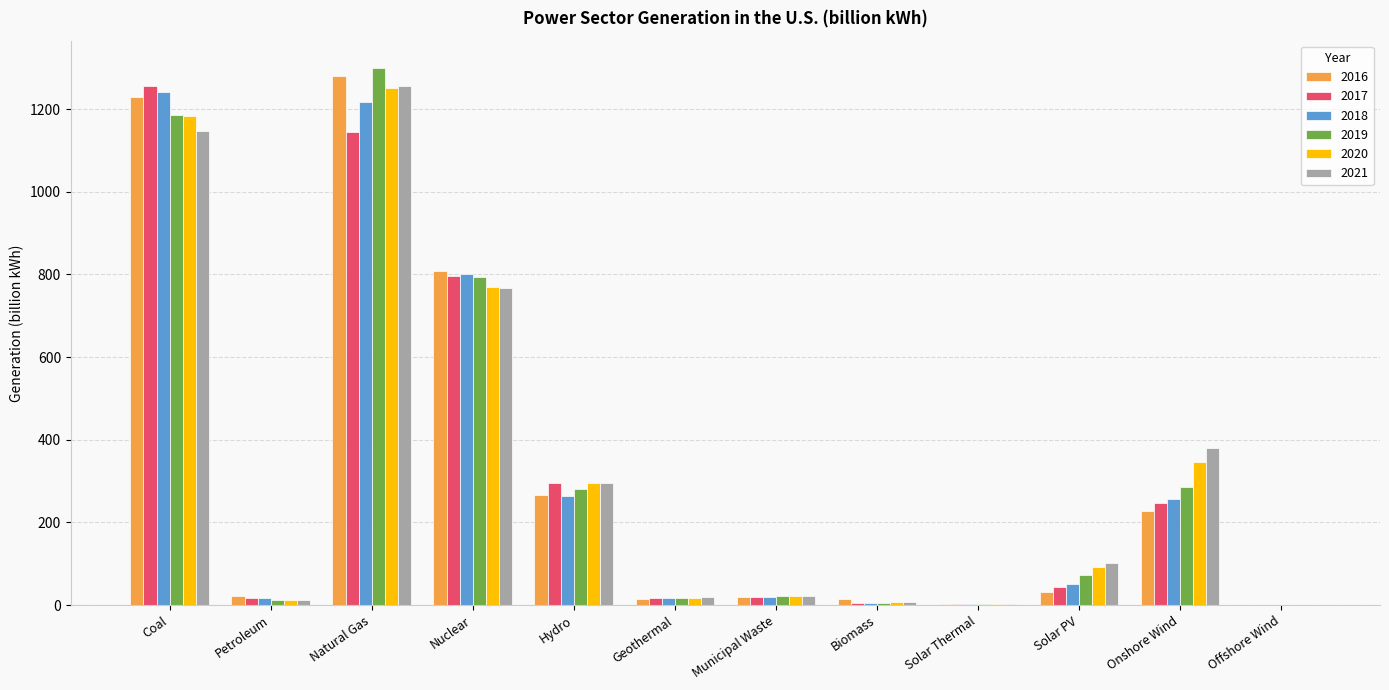

Between Nuclear and Hydro, which series saw the biggest shift?

2016